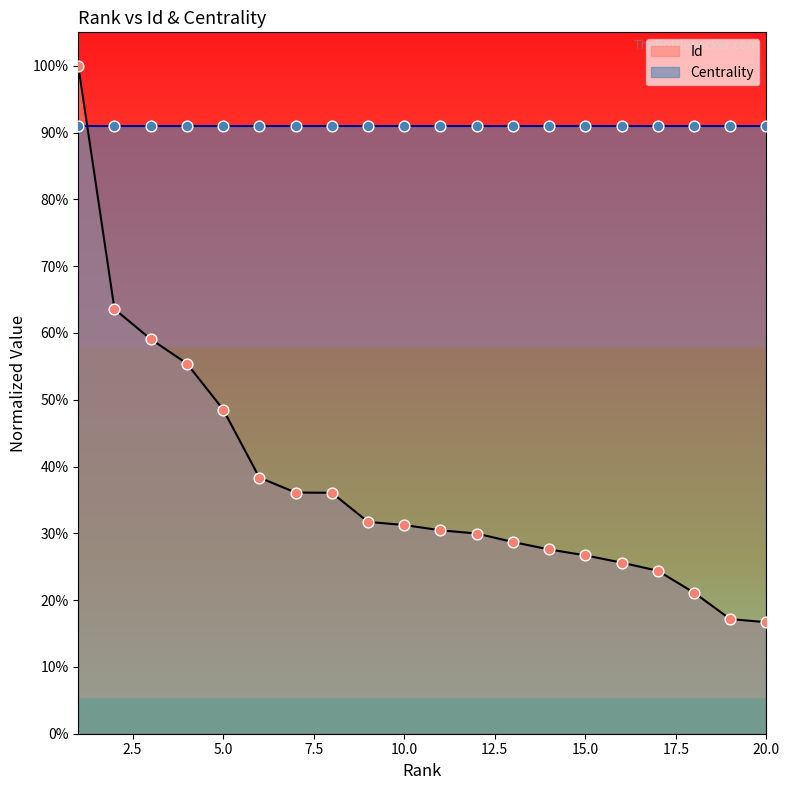

What is the change in value from 3 to 9?

-0.3